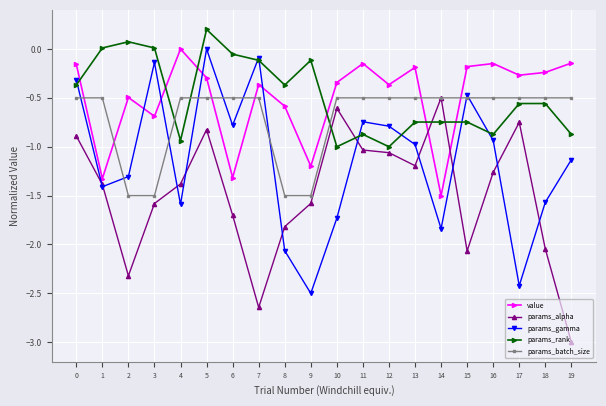

How many series are shown in this chart?

5